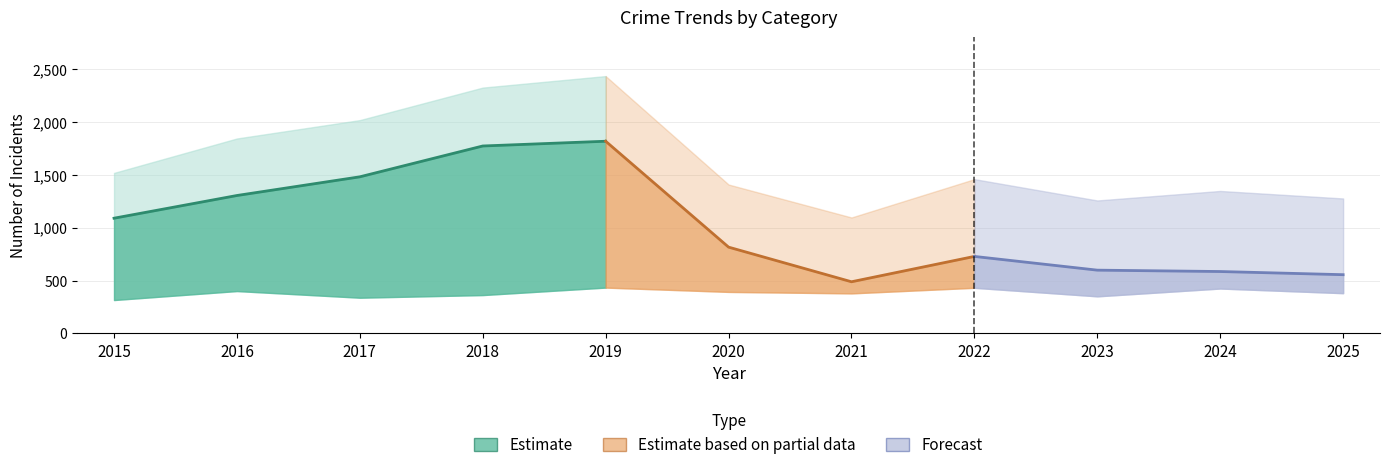

Is it true that Theft equals 2736 at 2018?

False